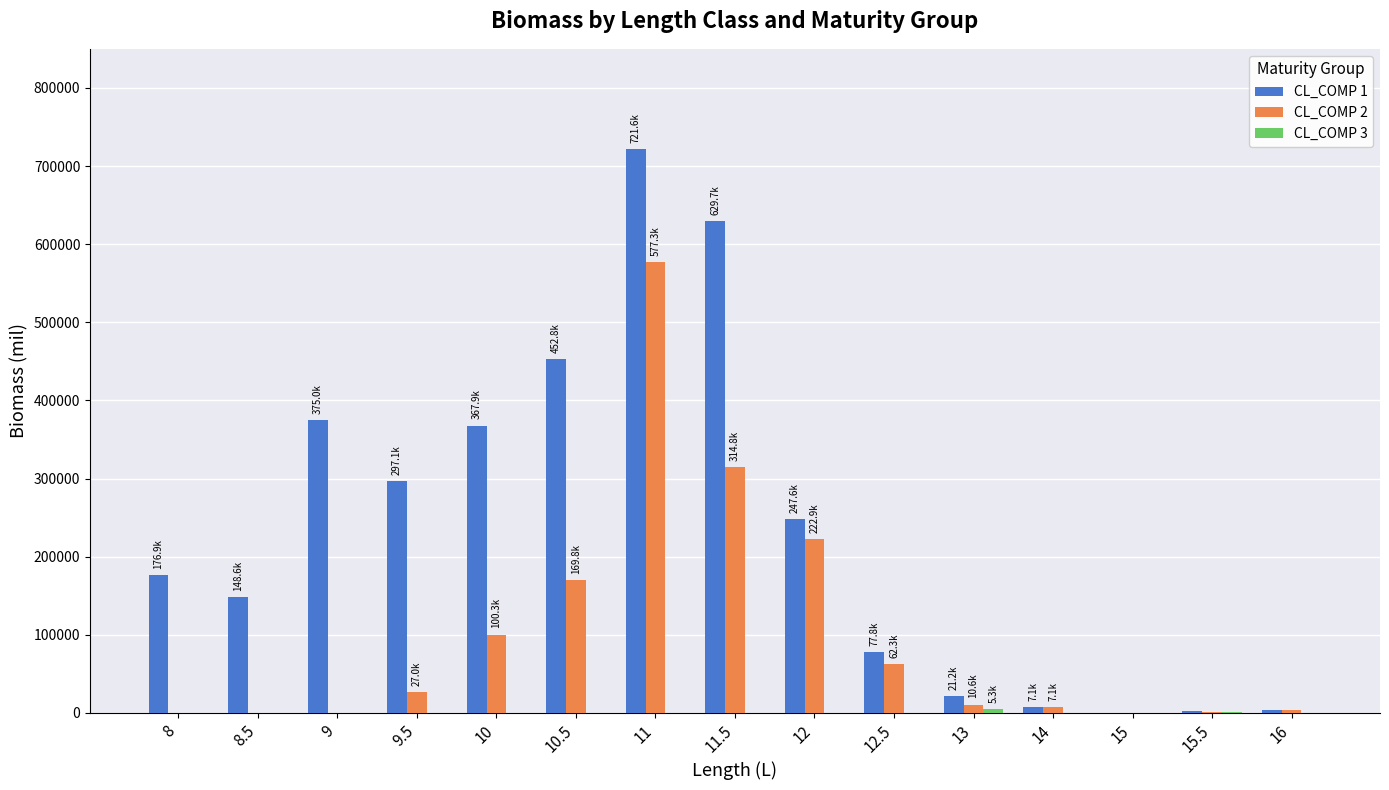

What is the total value across all series at 12.5?

140083.6